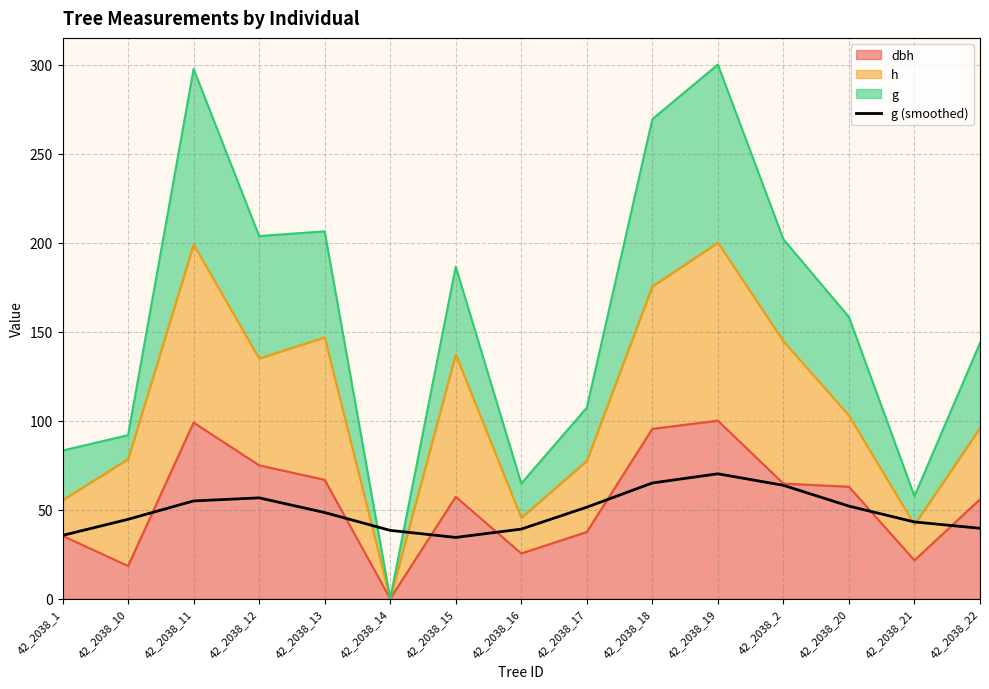

Where is the first local minimum?

42_2038_15